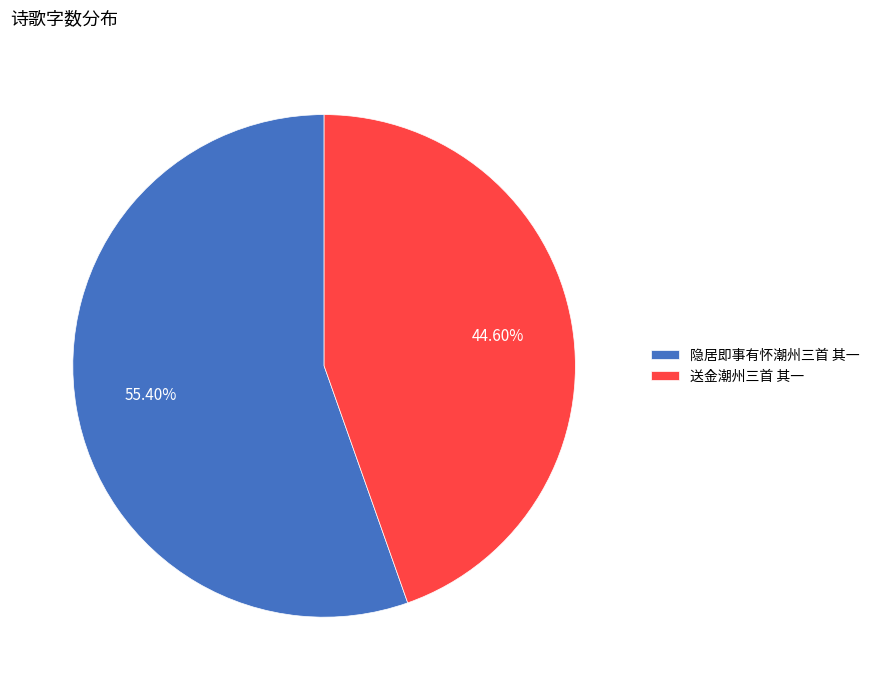

Is it true that 隐居即事有怀潮州三首 其一 is 69% of the pie?

False